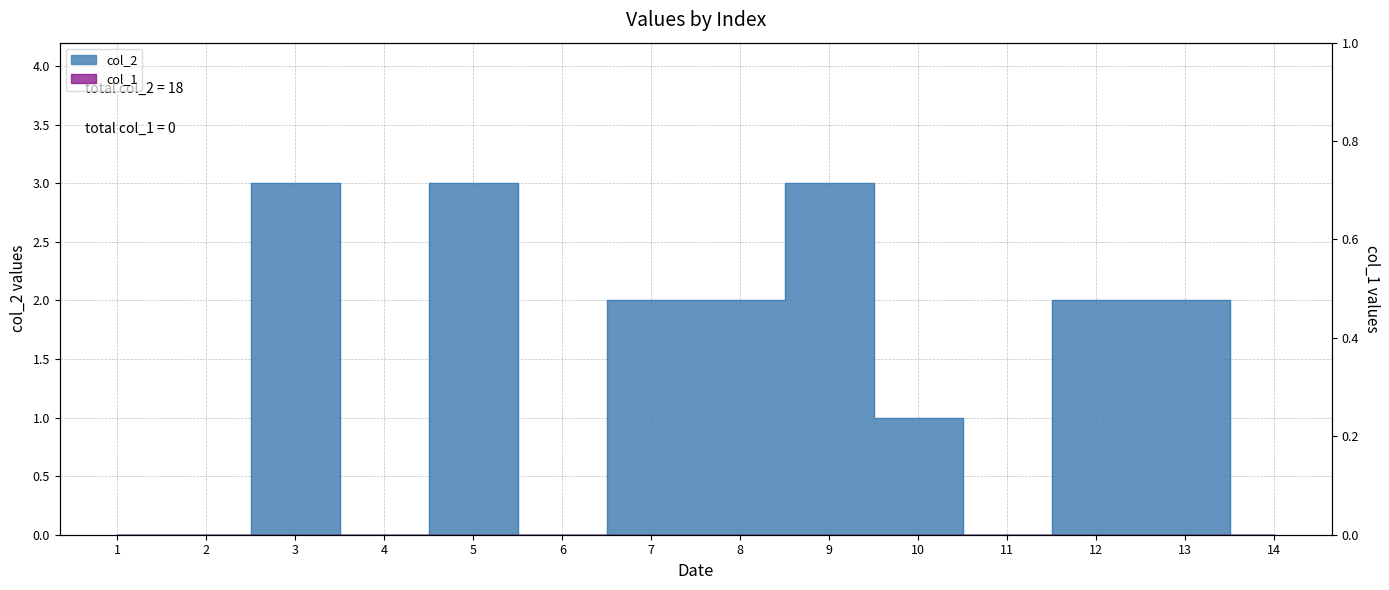

Reading left to right, extract all data points from this chart.

1=0	2=0	3=3	4=0	5=3	6=0	7=2	8=2	9=3	10=1	11=0	12=2	13=2	14=0